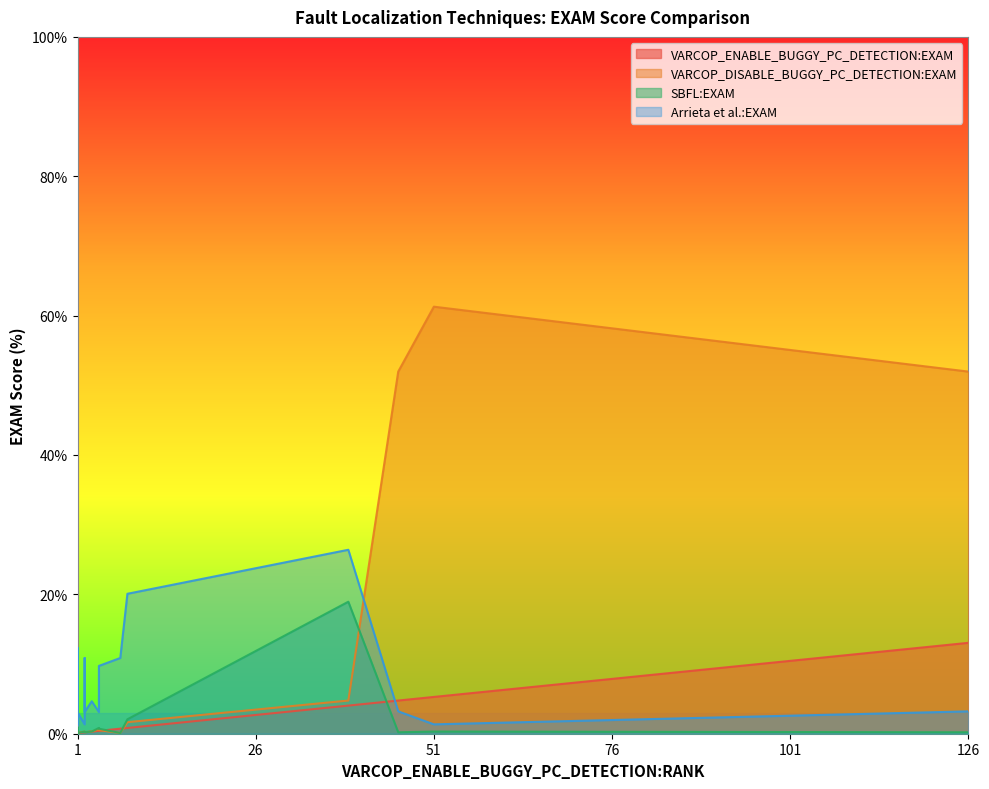

Is the value of VARCOP_DISABLE_BUGGY_PC_DETECTION:EXAM at 39 greater than the value of Arrieta et al.:EXAM at 39?

No